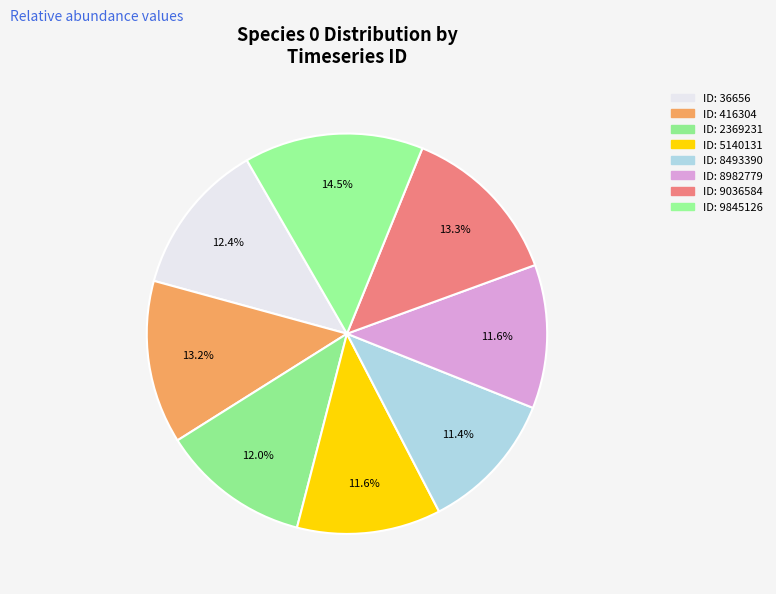

How many slices are in this pie chart?

8